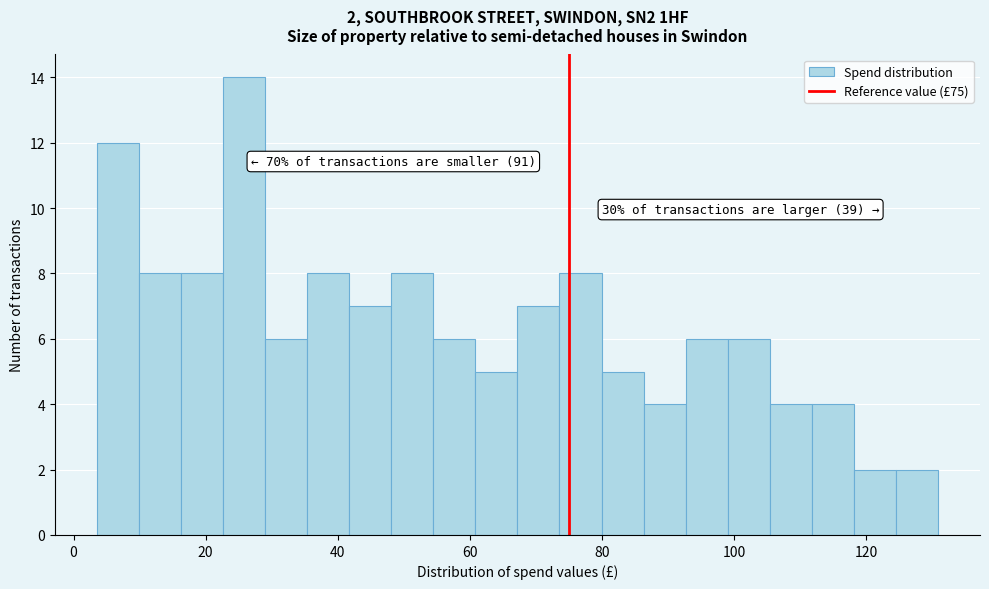

Around what value on the x-axis is the tallest bar? Give the approximate position of its centre, as read against the axis.

26